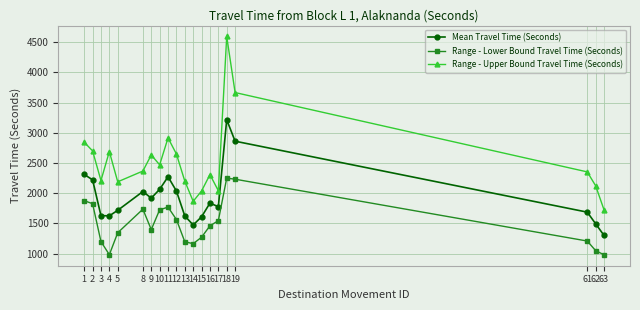

How many series are shown in this chart?

3